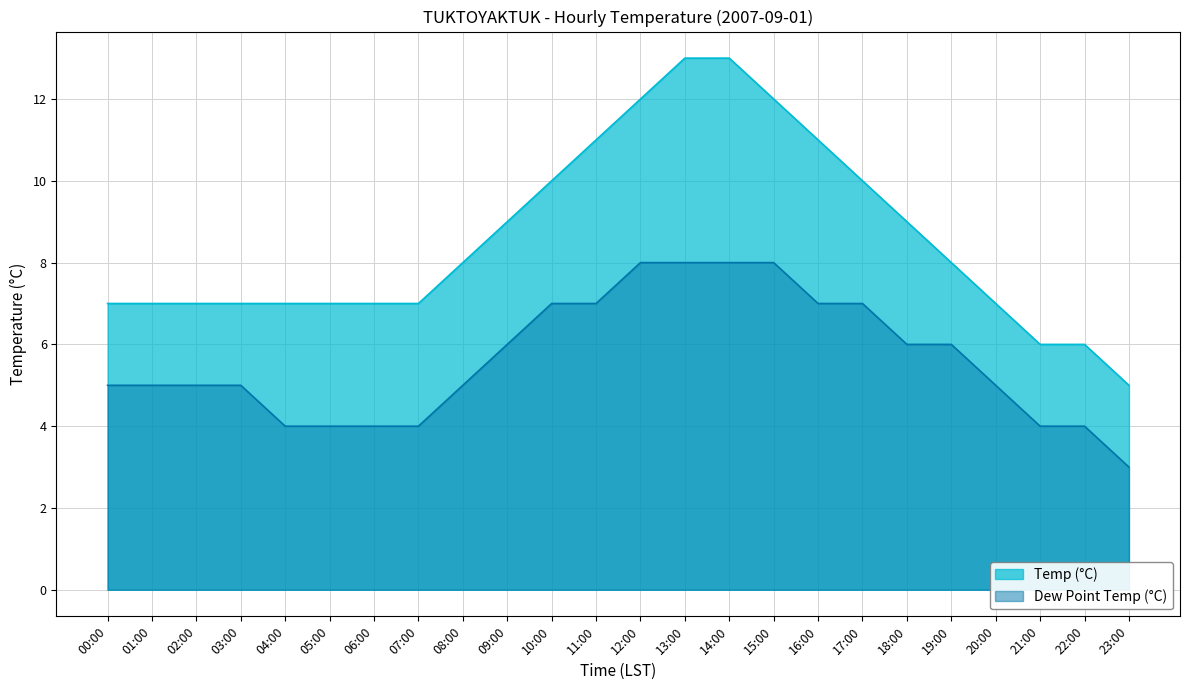

Reading left to right, list all the values displayed in this chart.

Temp (°C): 00:00=7	01:00=7	02:00=7	03:00=7	04:00=7	05:00=7	06:00=7	07:00=7	08:00=8	09:00=9	10:00=10	11:00=11	12:00=12	13:00=13	14:00=13	15:00=12	16:00=11	17:00=10	18:00=9	19:00=8	20:00=7	21:00=6	22:00=6	23:00=5
Dew Point Temp (°C): 00:00=5	01:00=5	02:00=5	03:00=5	04:00=4	05:00=4	06:00=4	07:00=4	08:00=5	09:00=6	10:00=7	11:00=7	12:00=8	13:00=8	14:00=8	15:00=8	16:00=7	17:00=7	18:00=6	19:00=6	20:00=5	21:00=4	22:00=4	23:00=3